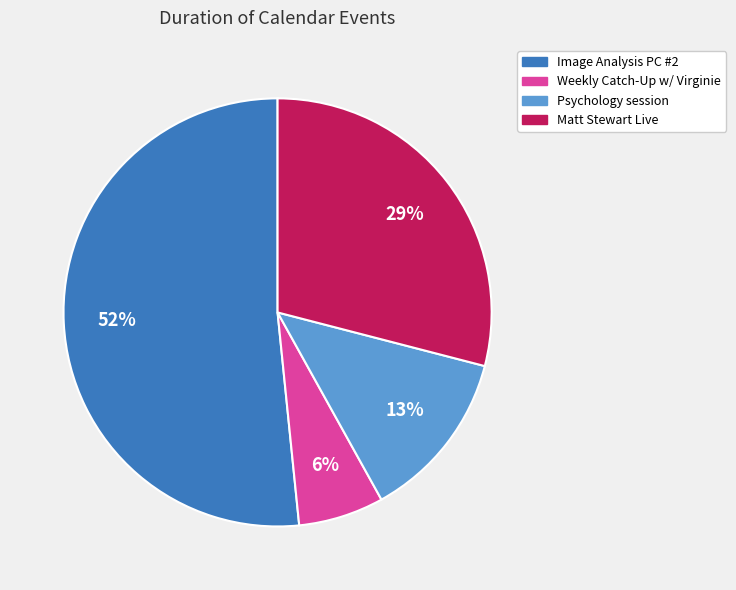

Is the sum of Weekly Catch-Up w/ Virginie and Matt Stewart Live greater than half?

No